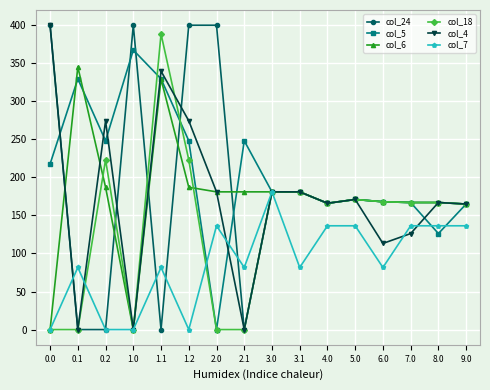

Which series has the largest total across all categories?

col_5